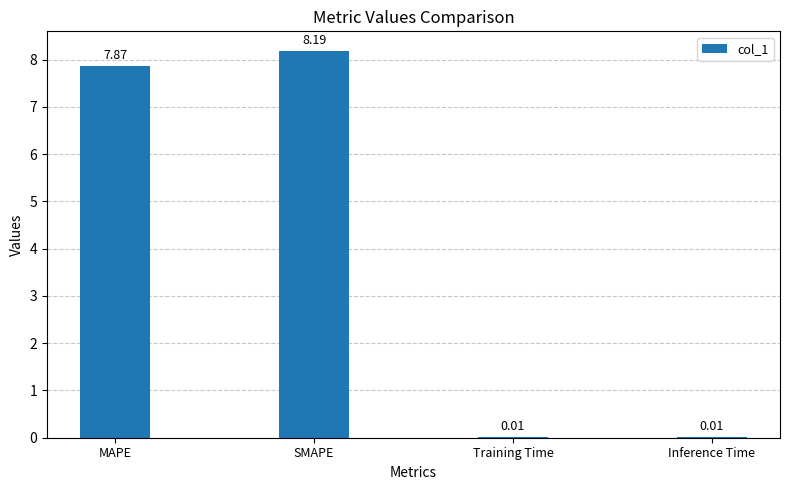

What is the sum of all values?

16.1